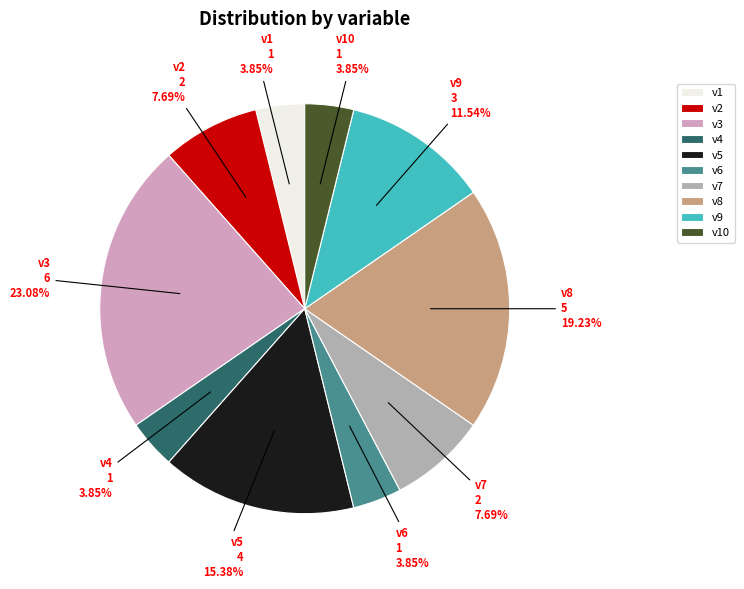

True or false: v4 accounts for 4% of the total.

True